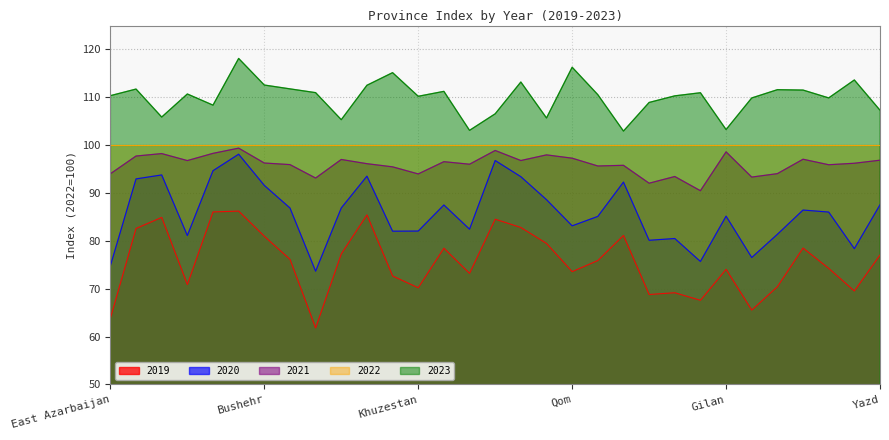

At which label does 2021 reach its peak?

Ilam